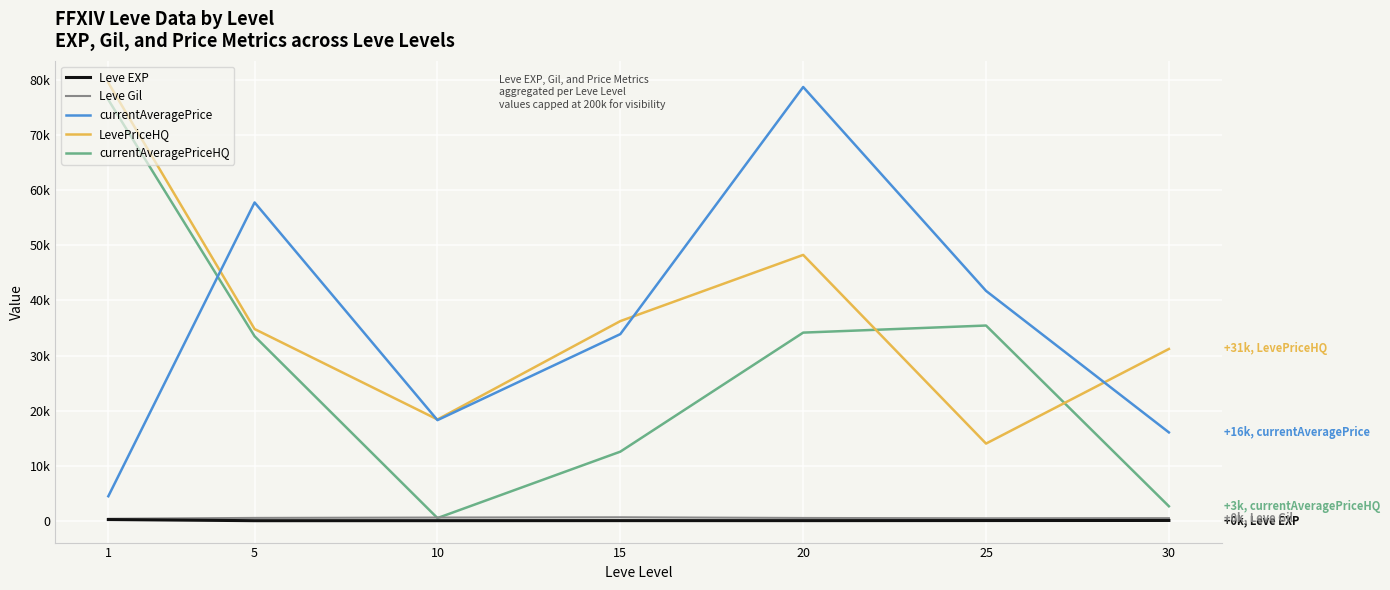

Which label corresponds to the largest value in the chart?

1